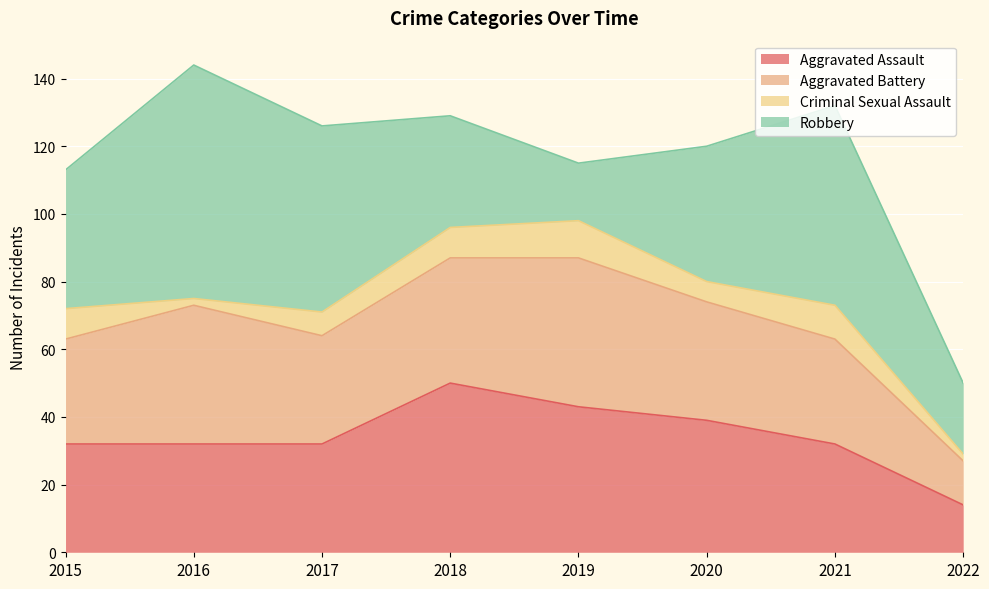

At which label does Aggravated Assault first exceed 32?

2018